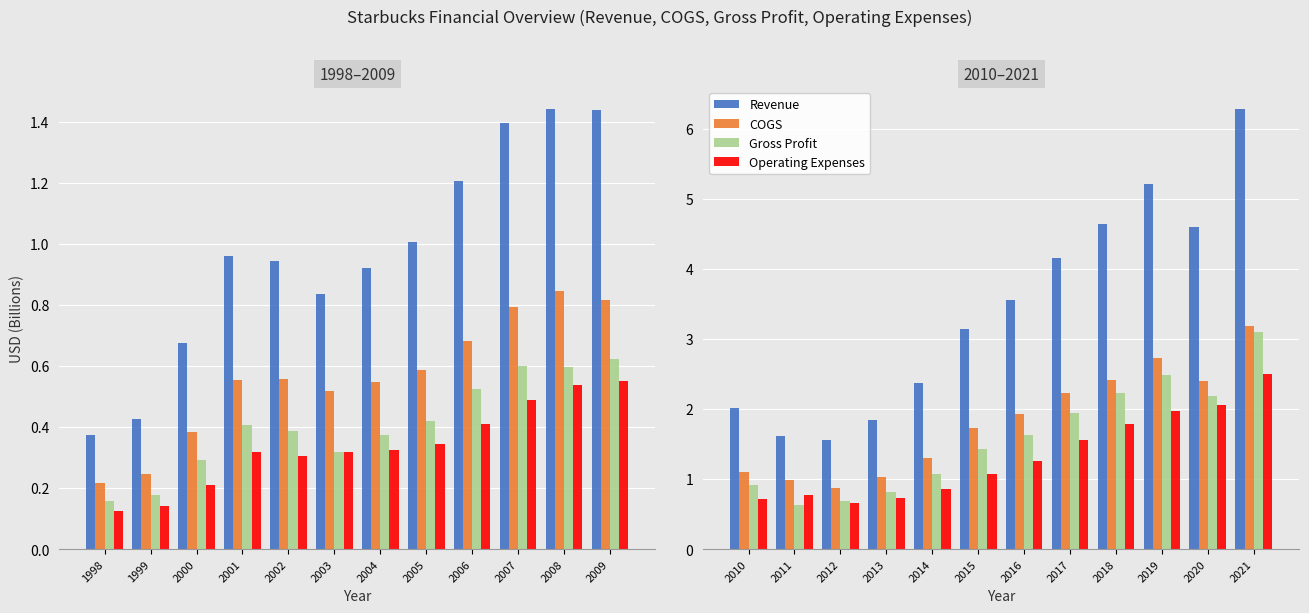

The COGS series shows 3.7 at 2018. True or false?

False